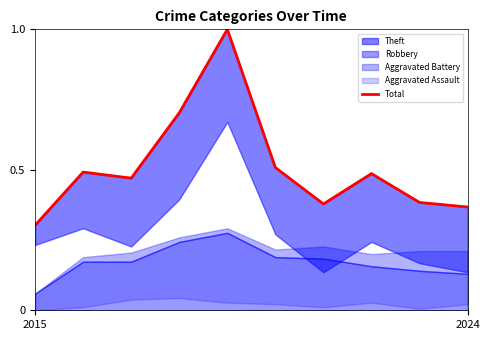

Count the values in the range 0 to 1.

10